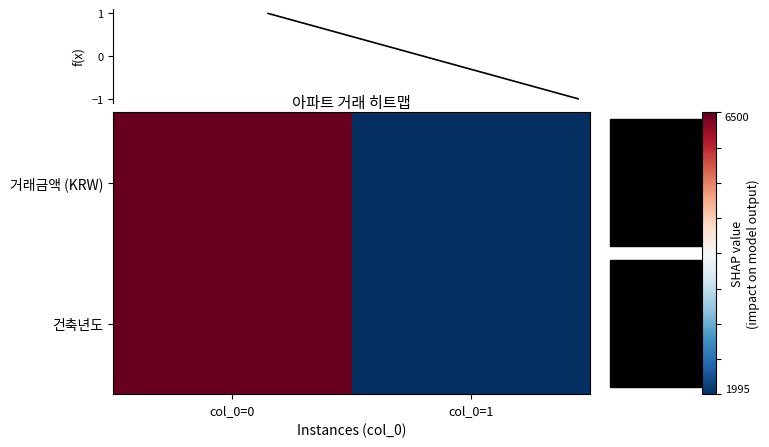

What is the minimum value shown in the chart?

-1